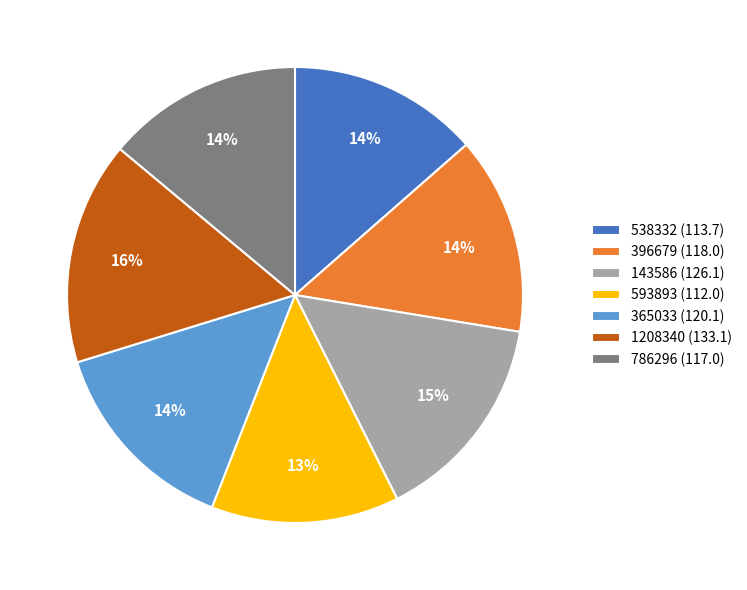

The 786296 slice represents 14% of the pie. True or false?

True